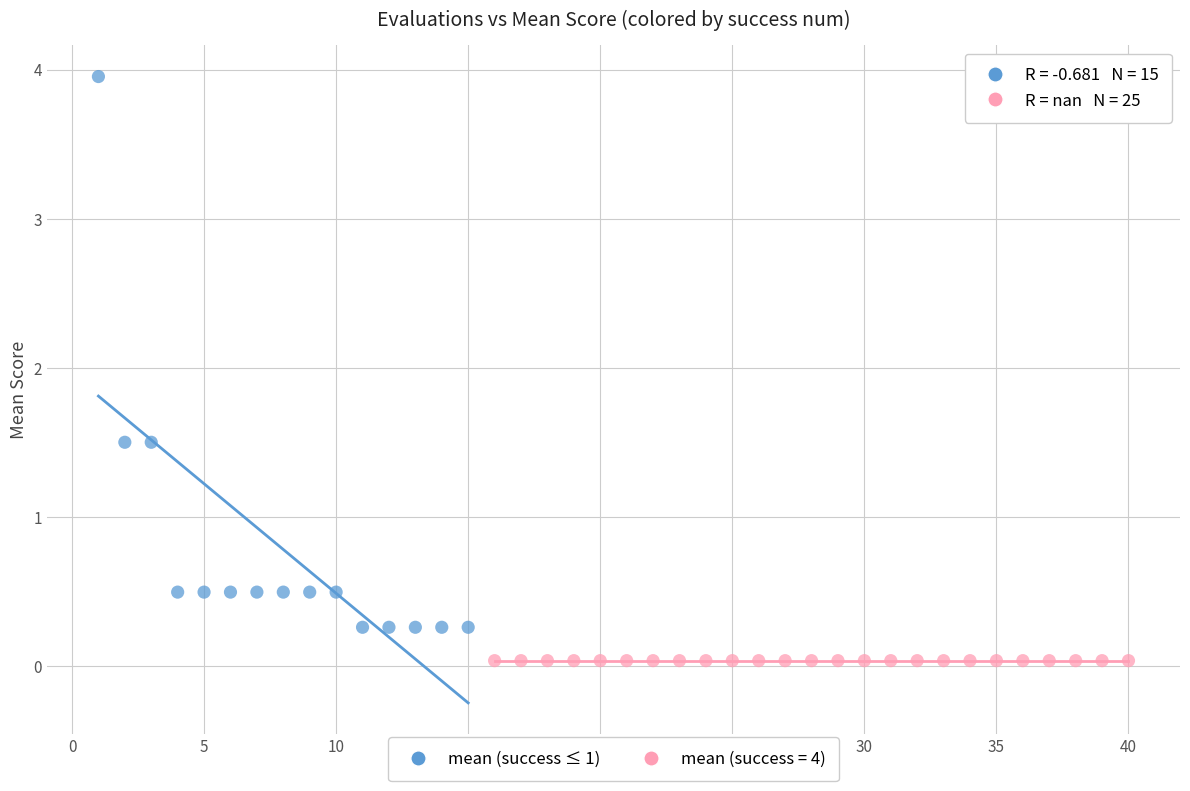

Which series contains the highest Y value?

mean (success ≤ 1)